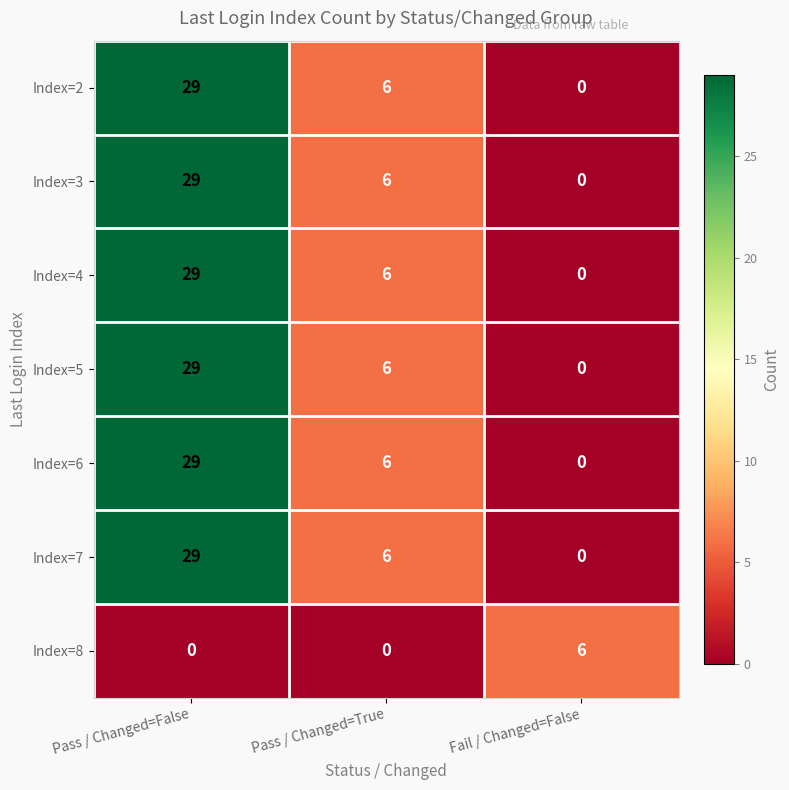

The value of Index=7 at Pass / Changed=True is 3. True or false?

False